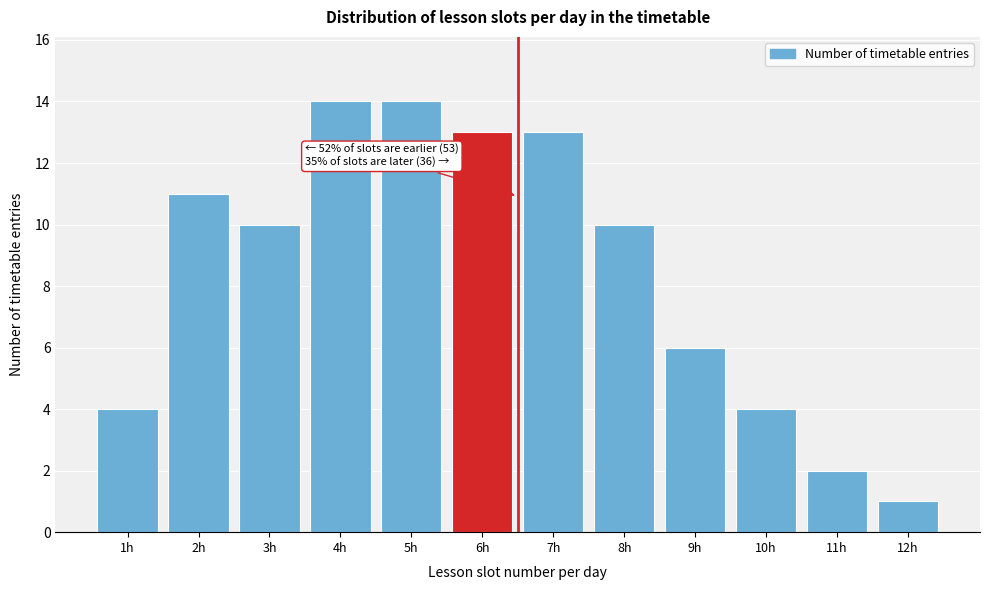

Reading left to right, transcribe all the data shown in this chart.

1h=4	2h=11	3h=10	4h=14	5h=14	6h=13	7h=13	8h=10	9h=6	10h=4	11h=2	12h=1